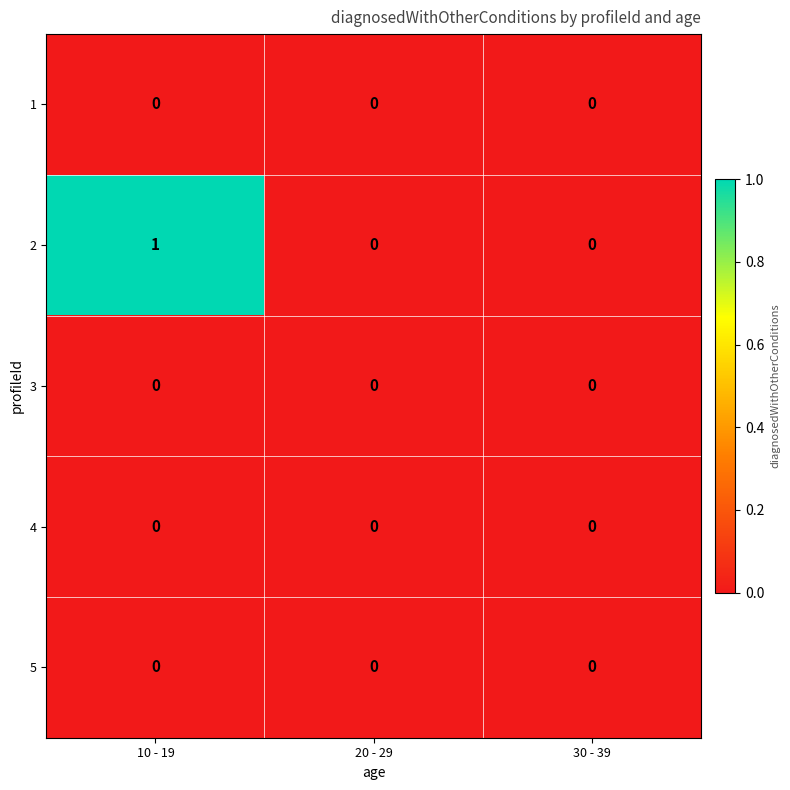

Reading left to right, what are all the values shown in this chart?

1: 10 - 19=0	20 - 29=0	30 - 39=0
2: 10 - 19=1	20 - 29=0	30 - 39=0
3: 10 - 19=0	20 - 29=0	30 - 39=0
4: 10 - 19=0	20 - 29=0	30 - 39=0
5: 10 - 19=0	20 - 29=0	30 - 39=0